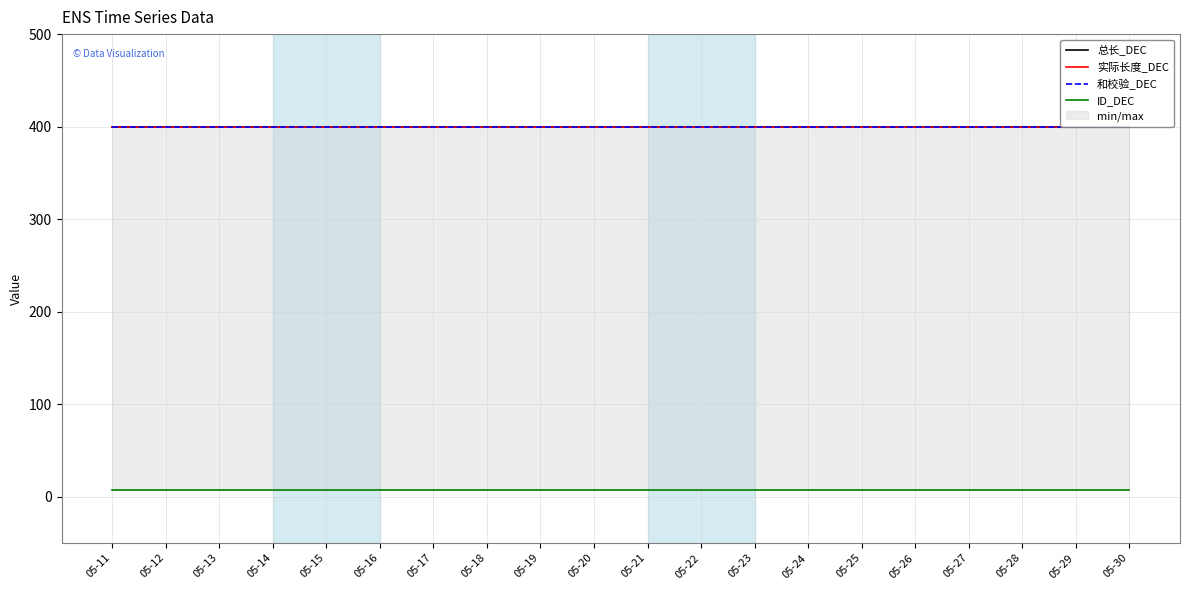

What is the total value across all series at 05-30?

1207